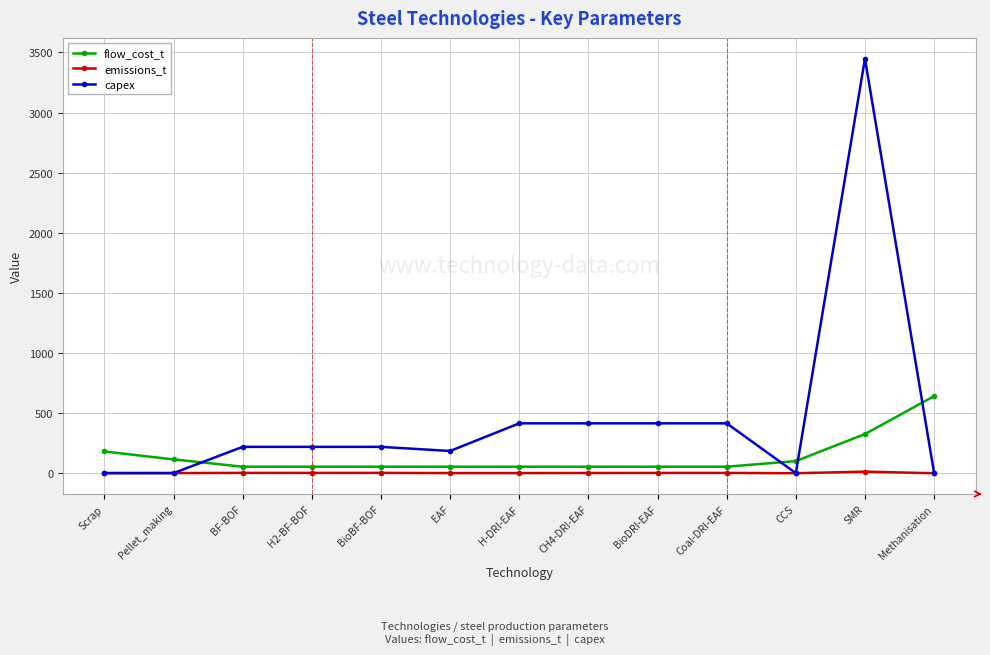

What position from the left is EAF?

6